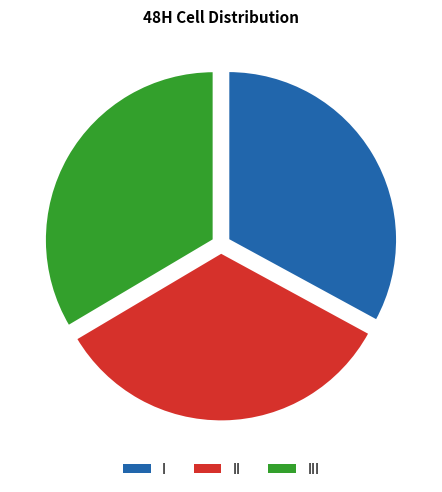

Which category has the smallest portion of the pie?

I